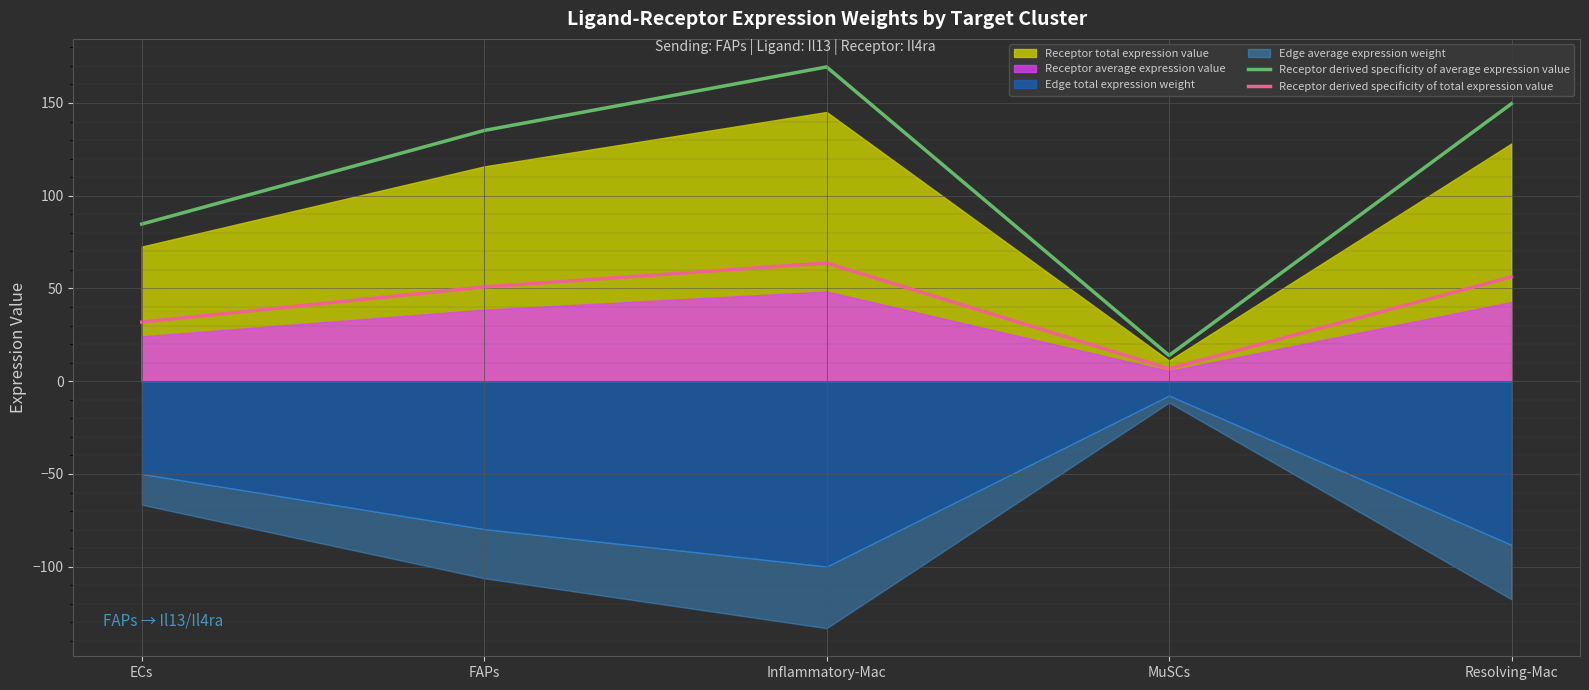

True or false: Receptor derived specificity of total expression value and Receptor derived specificity of average expression value intersect in this chart.

False